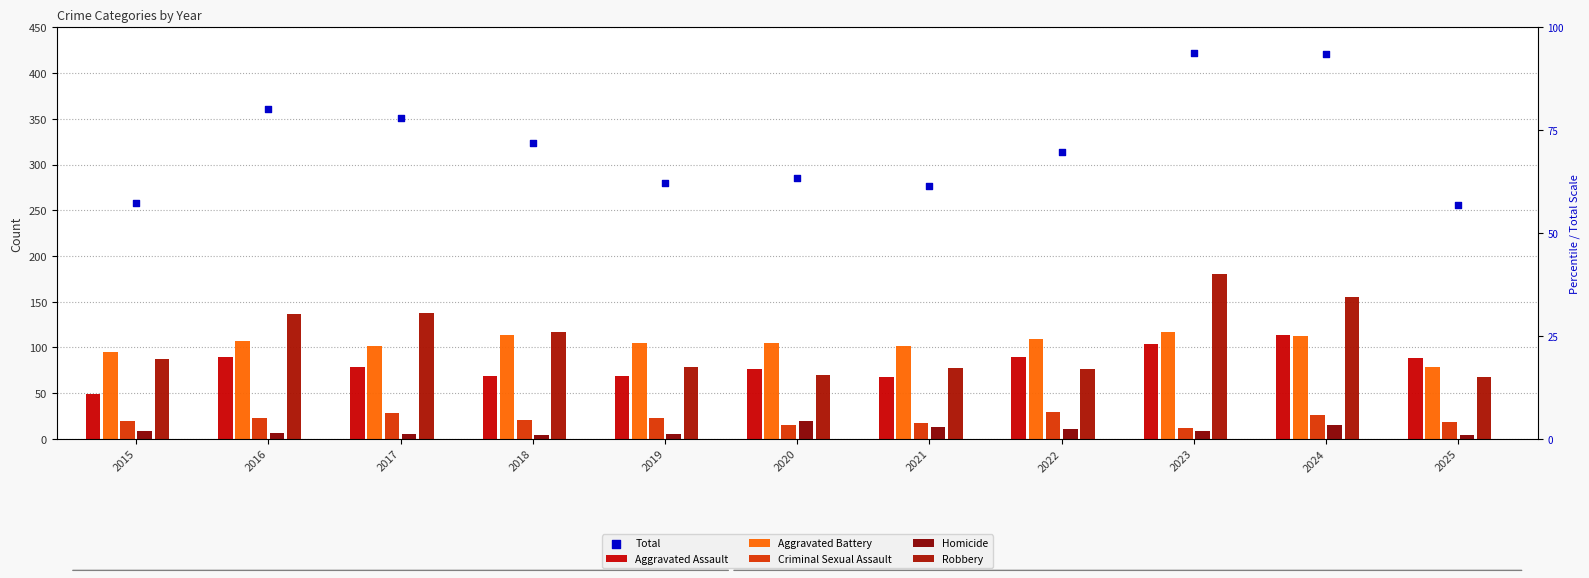

Which series reaches the maximum Y coordinate?

Total